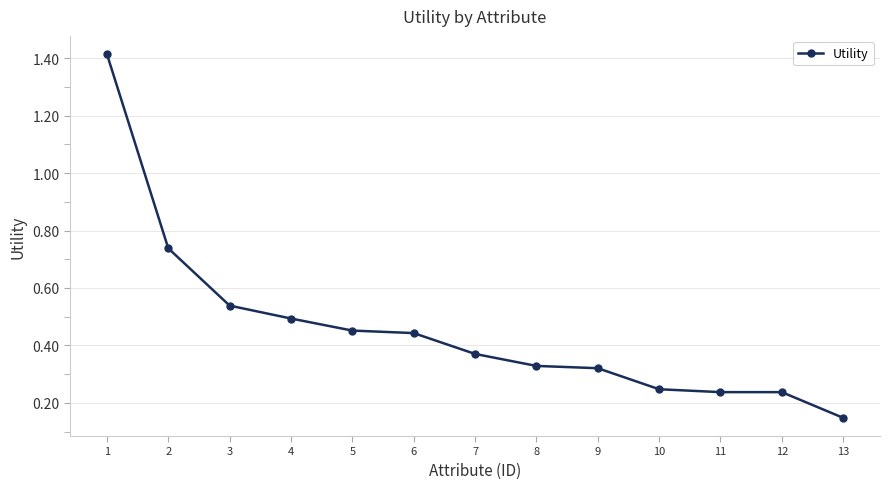

Is it true that the value at 4 is 0.5?

True